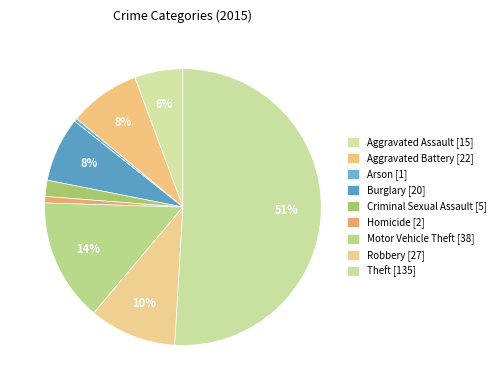

How many slices are in this pie chart?

9